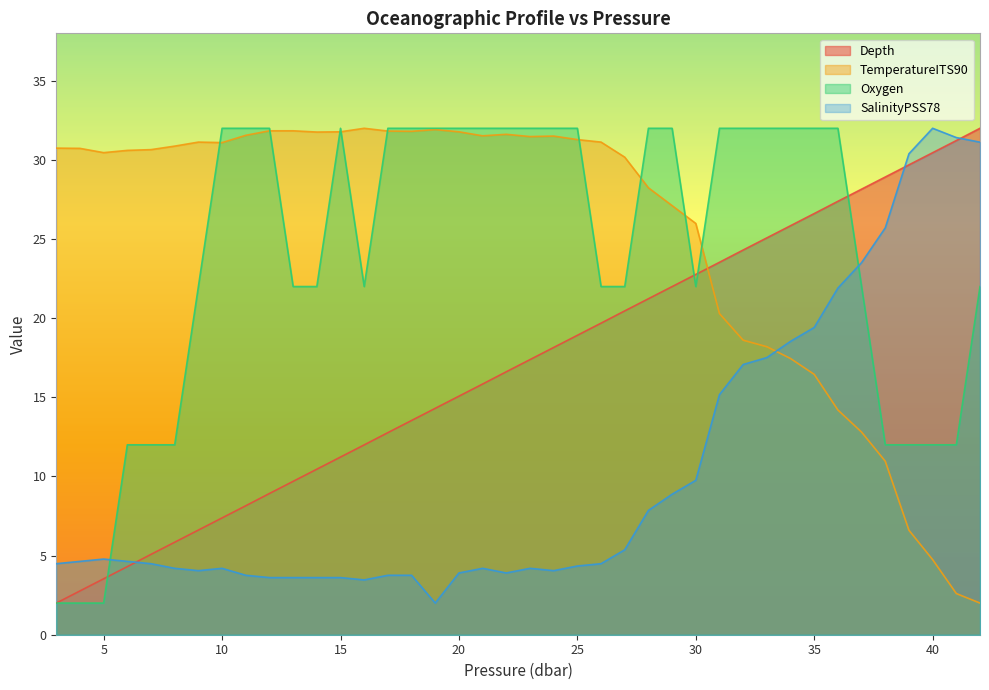

Does the chart display data point markers on the line(s)?

No